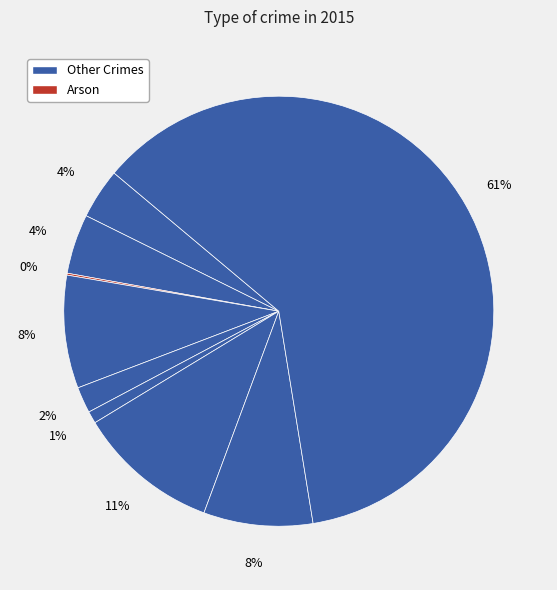

How many segments does this pie chart have?

9